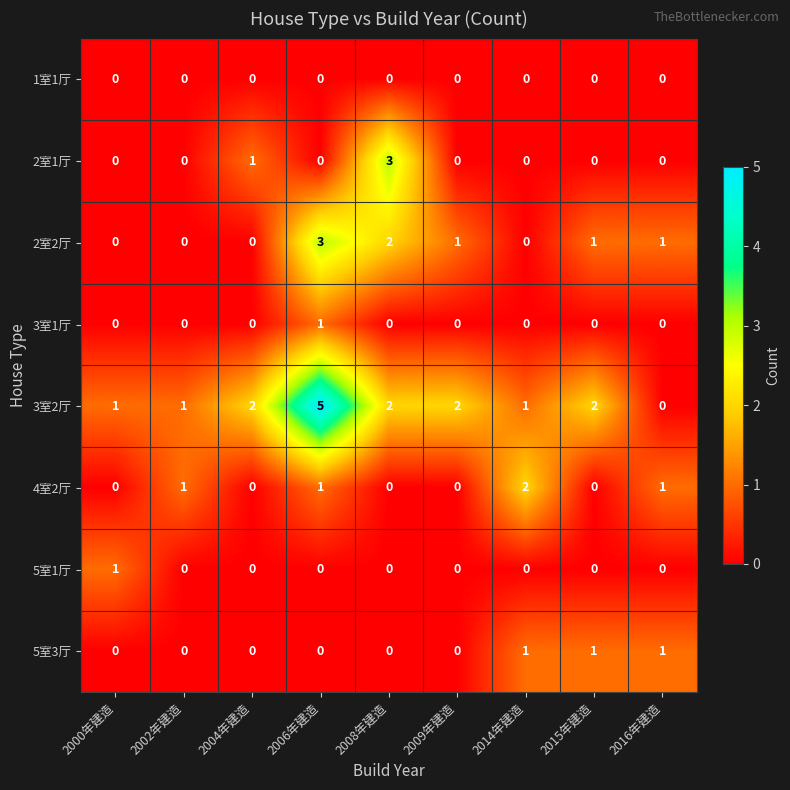

Is it true that 1室1厅 equals 0 at 2000年建造?

True